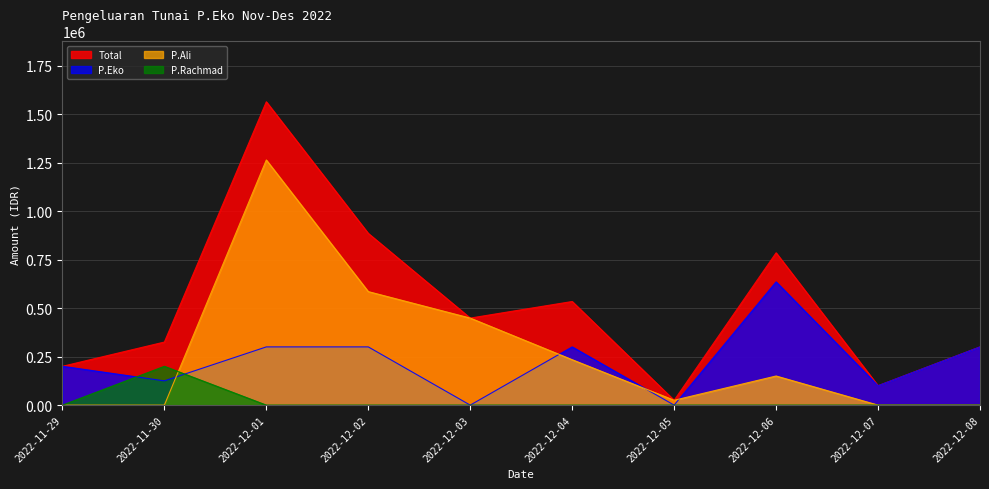

Which series changed the most between 2022-11-30 and 2022-12-05?

Total